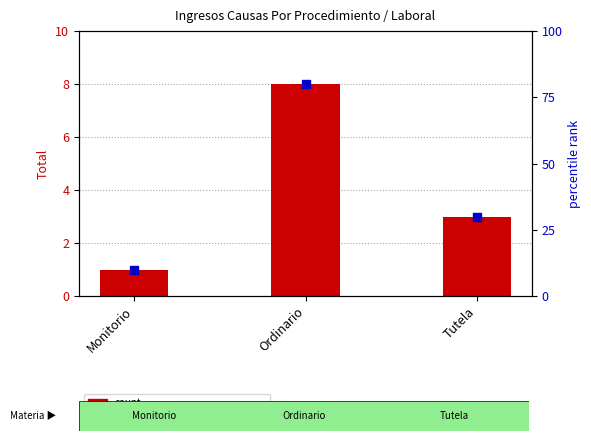

Where is the data nearest to the value 4?

Tutela